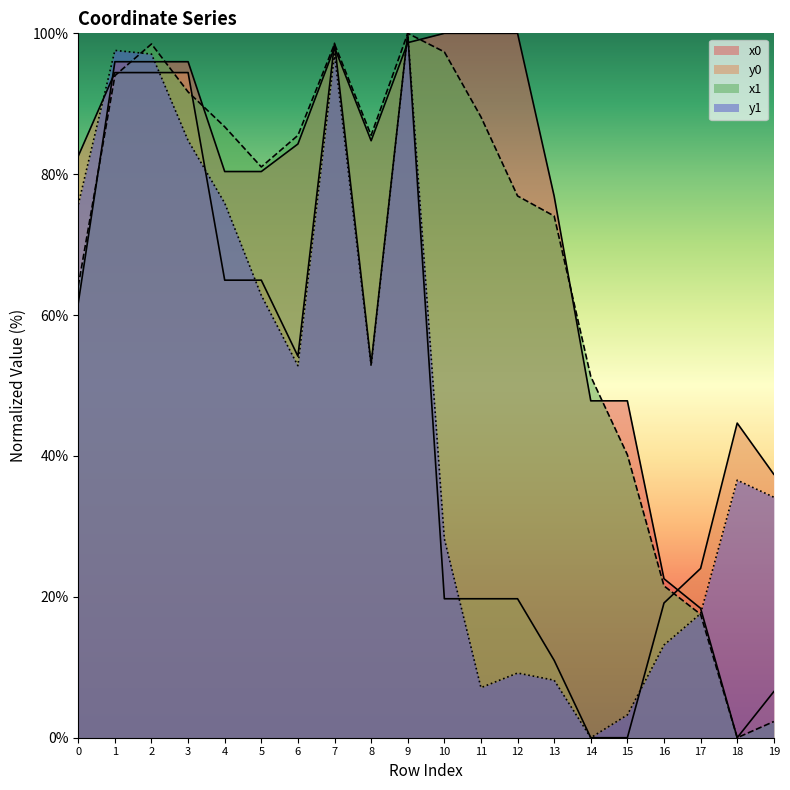

Where is x1 nearest to the value 50?

14